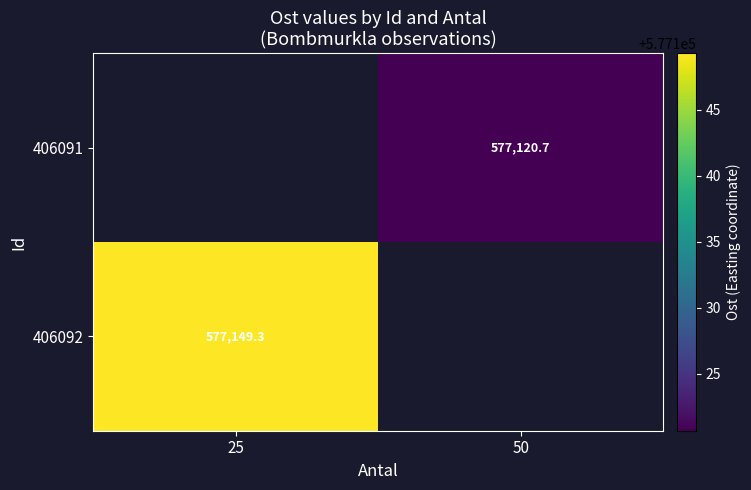

List the labels in order of 406092 value, largest first.

25, 50